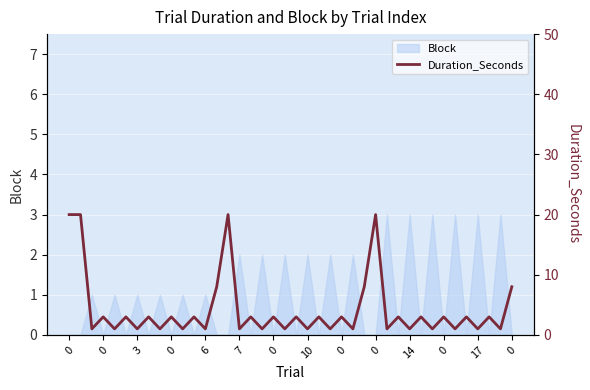

At which category does the data reach its first local valley?

3